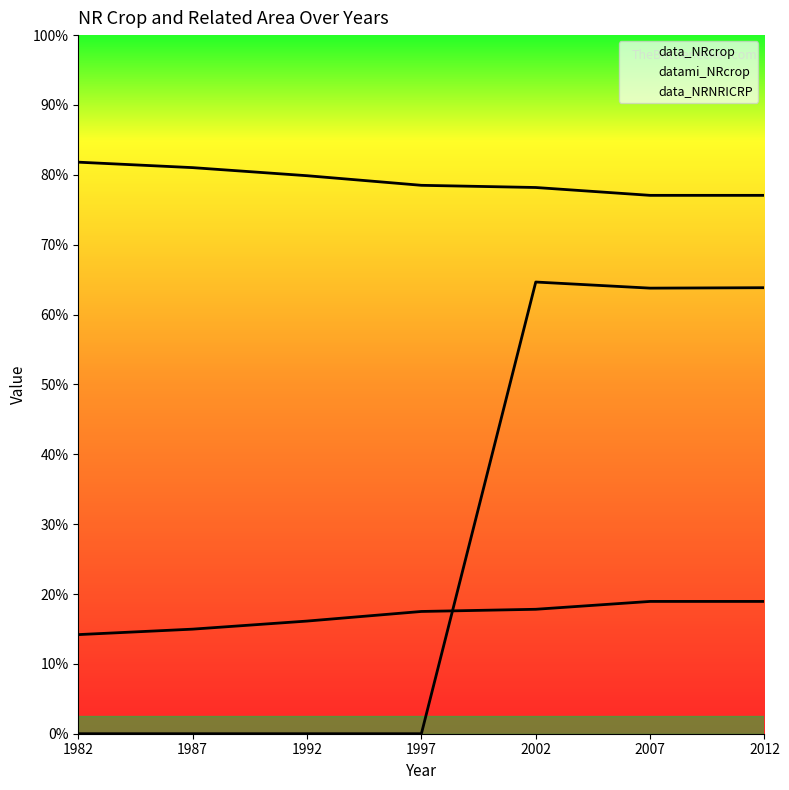

Count the number of data series in this chart.

3